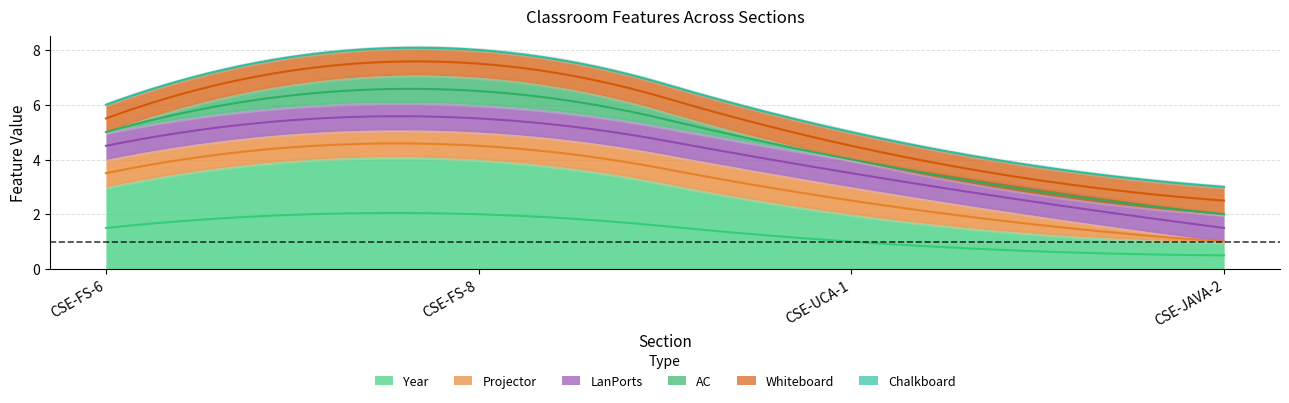

True or false: LanPorts and Year cross at least once.

False